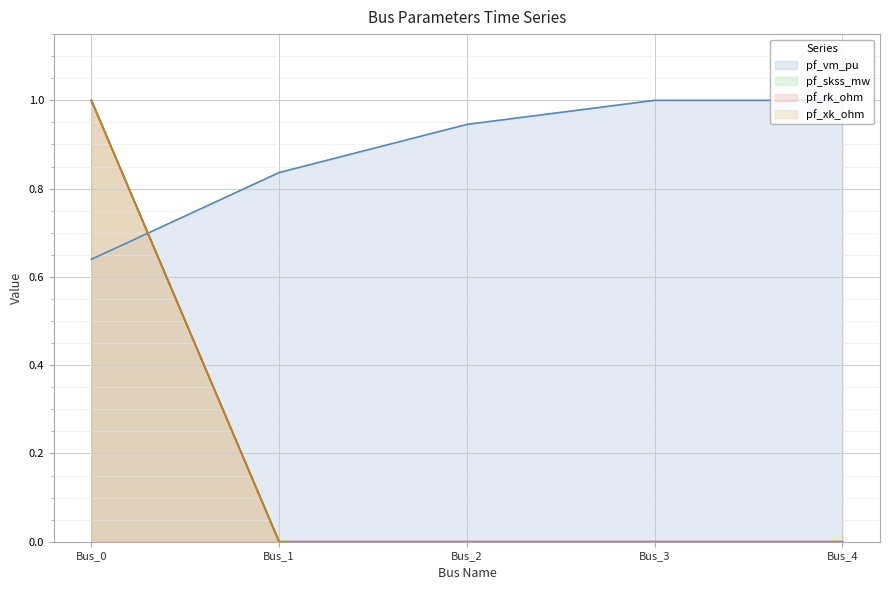

Between Bus_0 and Bus_1, which is larger?

Bus_1